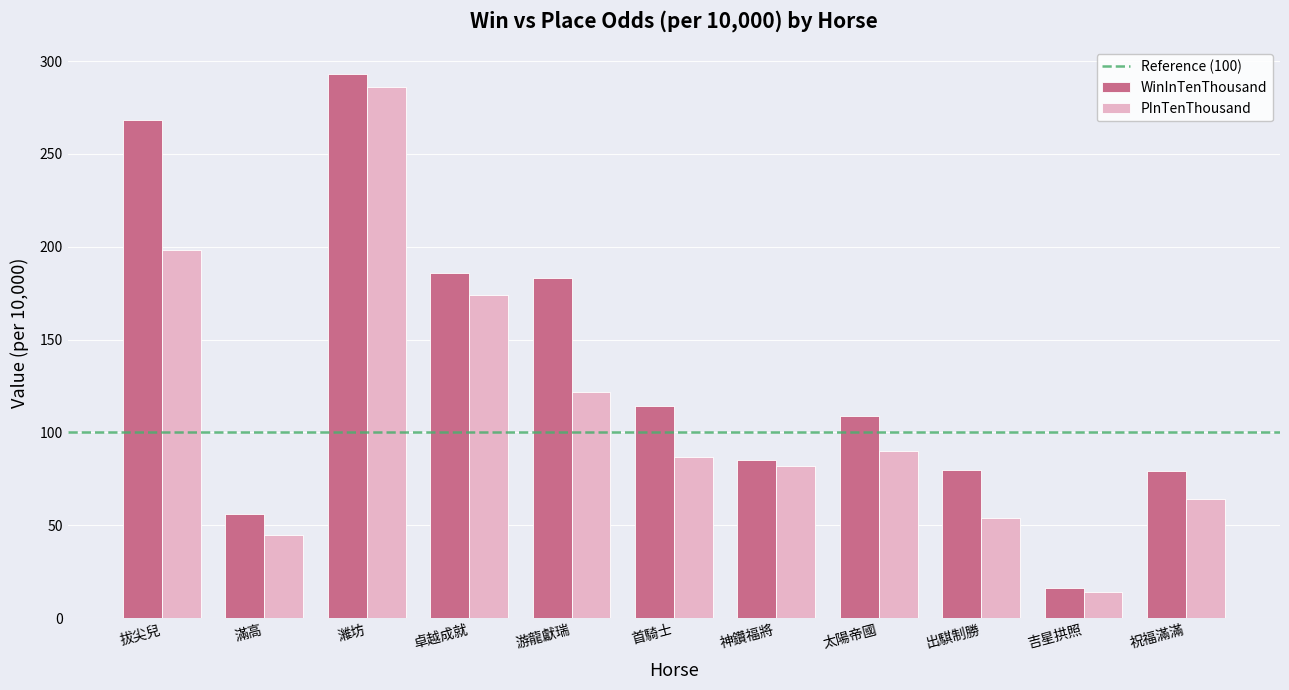

What is the smallest value displayed?

14